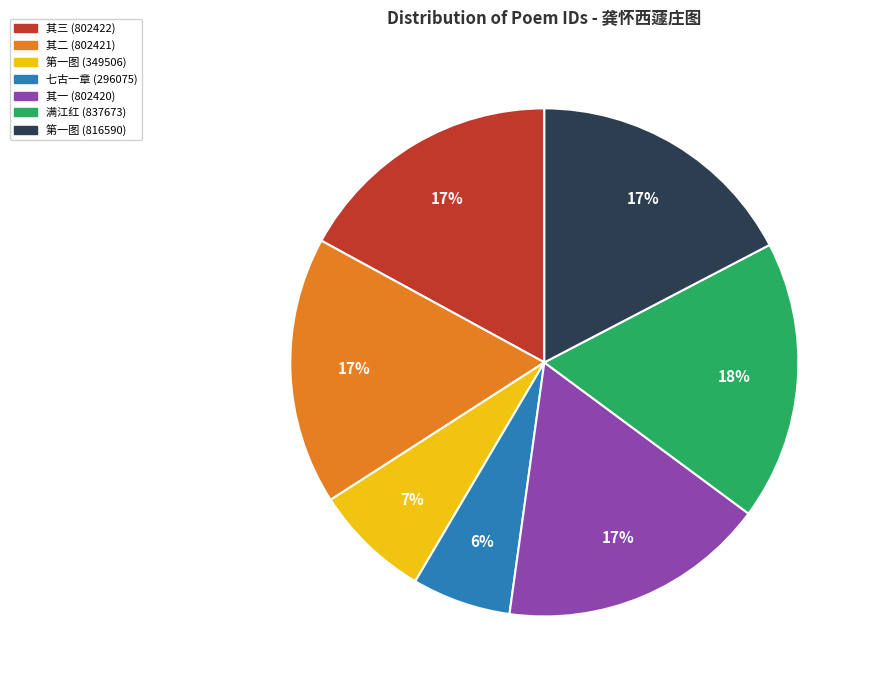

What is the smallest slice in the pie chart?

七古一章 (296075)